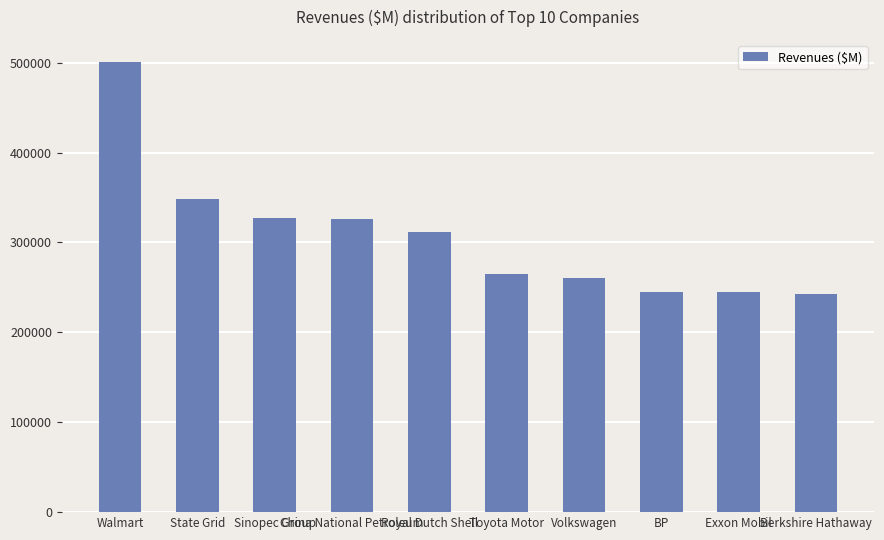

How many distinct data groups are displayed?

1